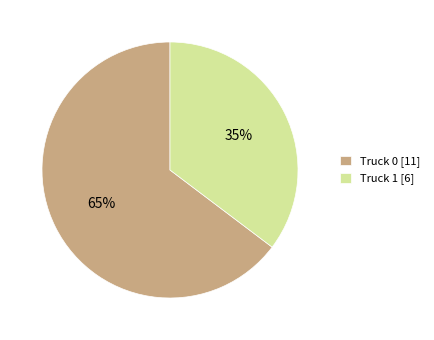

How many slices are in this pie chart?

2